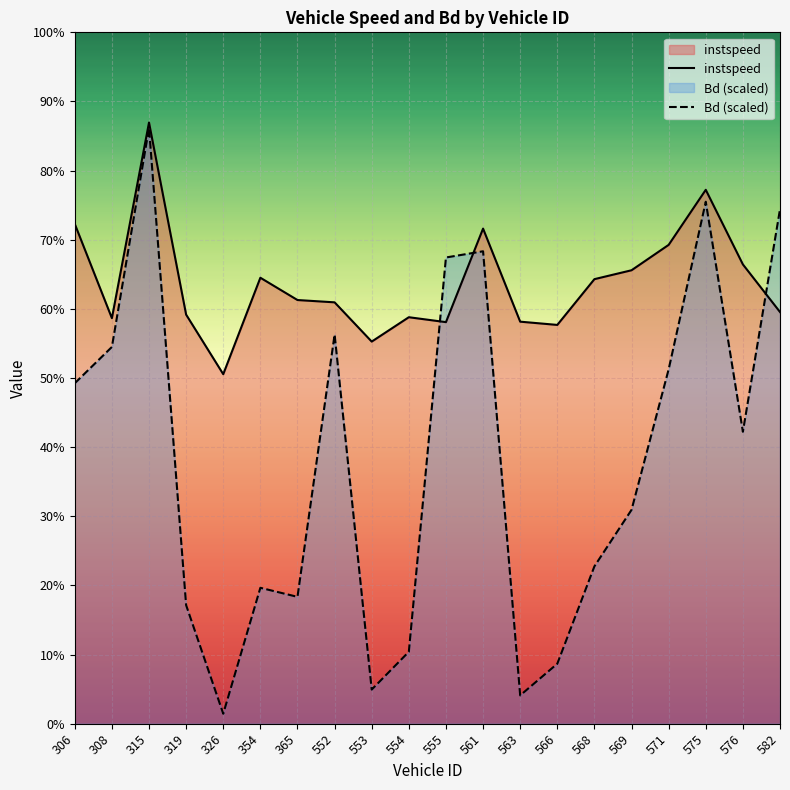

In instspeed, how many points are lower than both neighbors (excluding endpoints)?

5